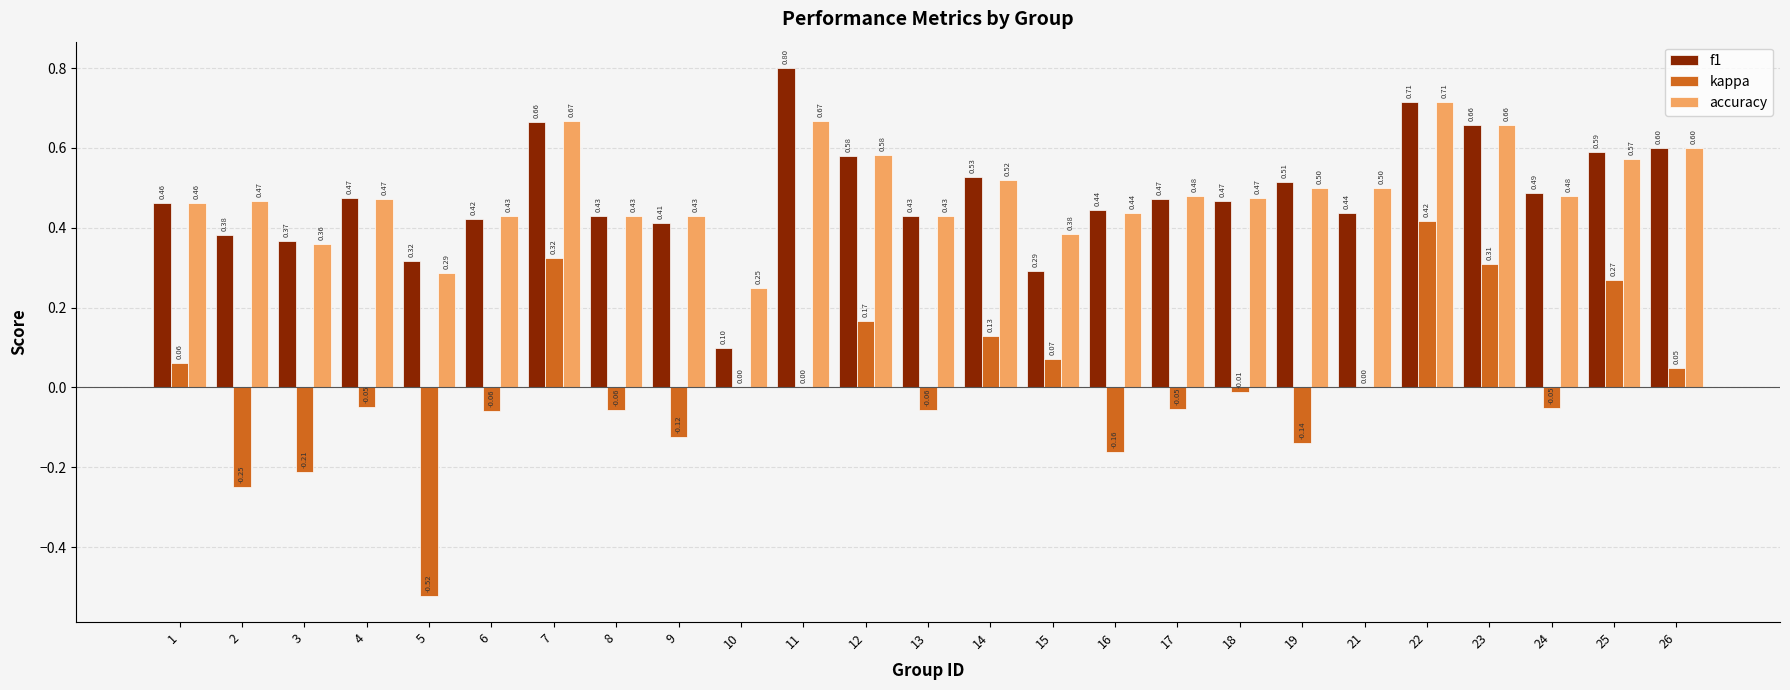

How many distinct data groups are displayed?

3